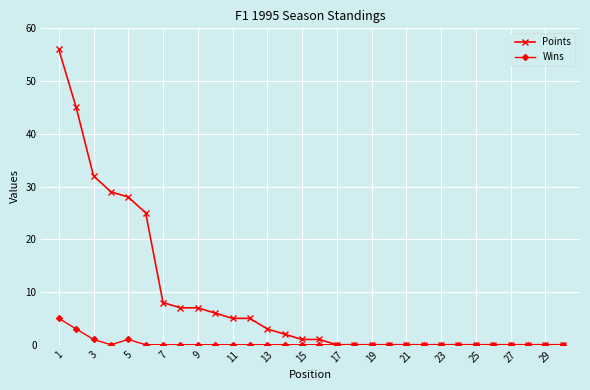

Rank the series by their maximum value, from lowest to highest.

Wins, Points